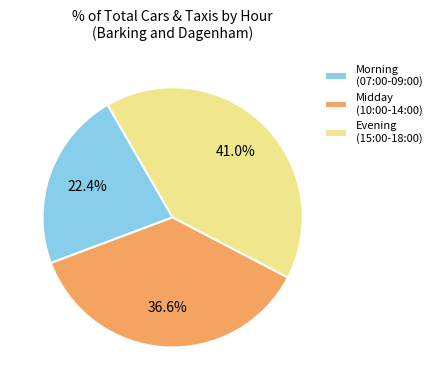

Do Evening (15:00-18:00) and Midday (10:00-14:00) together represent more than half of the pie?

Yes